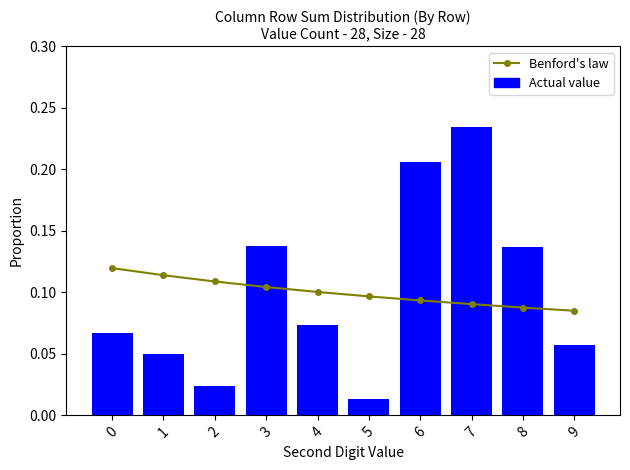

The value of Actual value at 4 is 0.0. True or false?

False